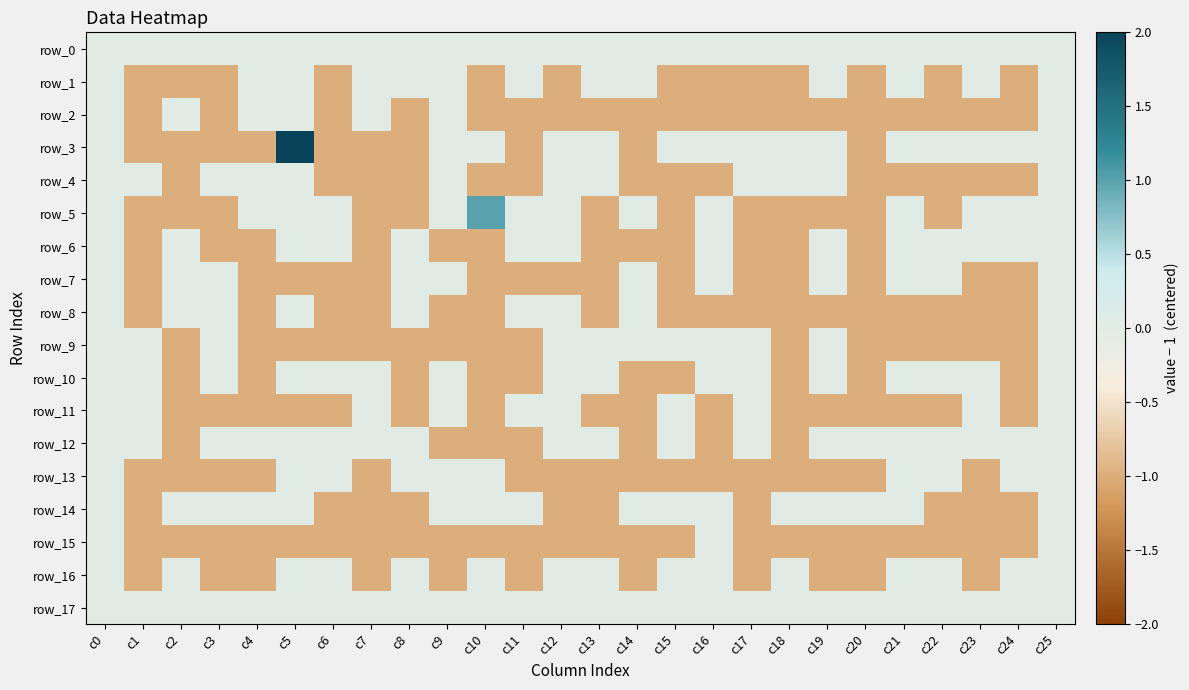

At how many categories does at least one series exceed 1?

1